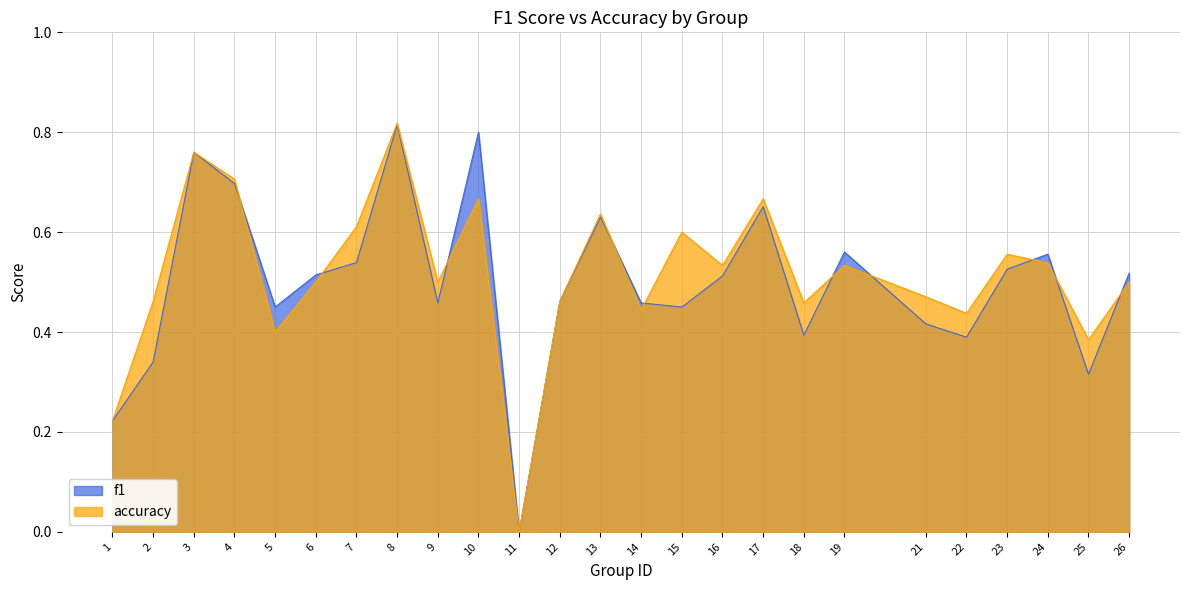

At which category is the sum across all series the highest?

8